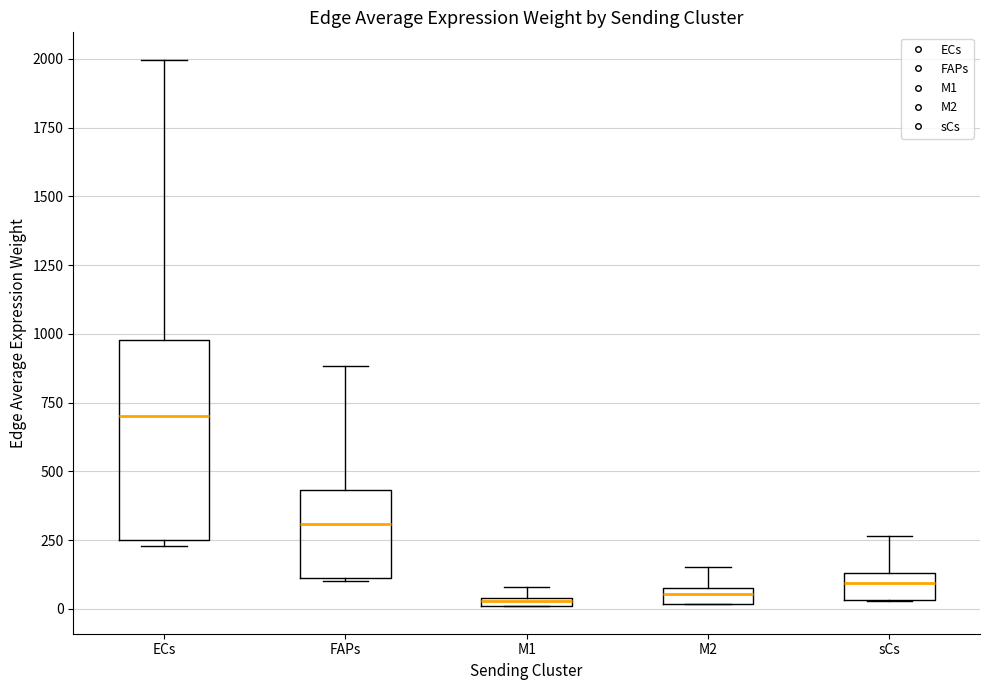

Where is the upper edge of the box for M1 on the y-axis? The values are not printed on the chart, so give them approximately, as read against the axis.

50